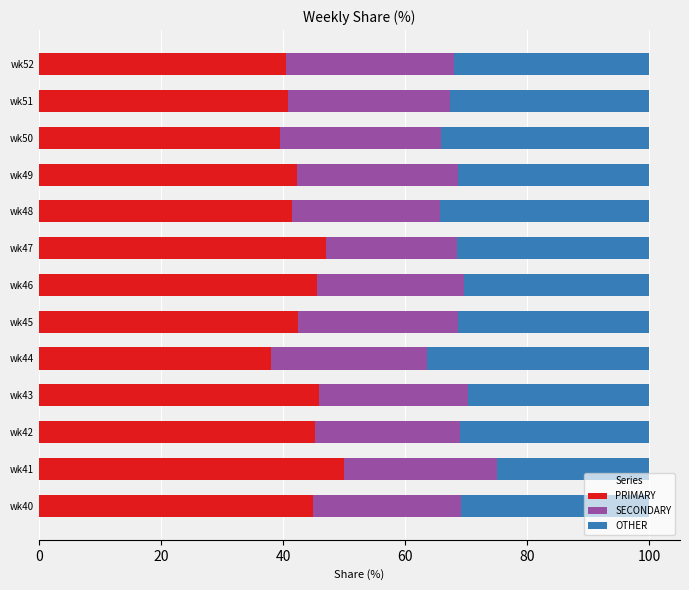

What is the sum of all PRIMARY values?

563.5